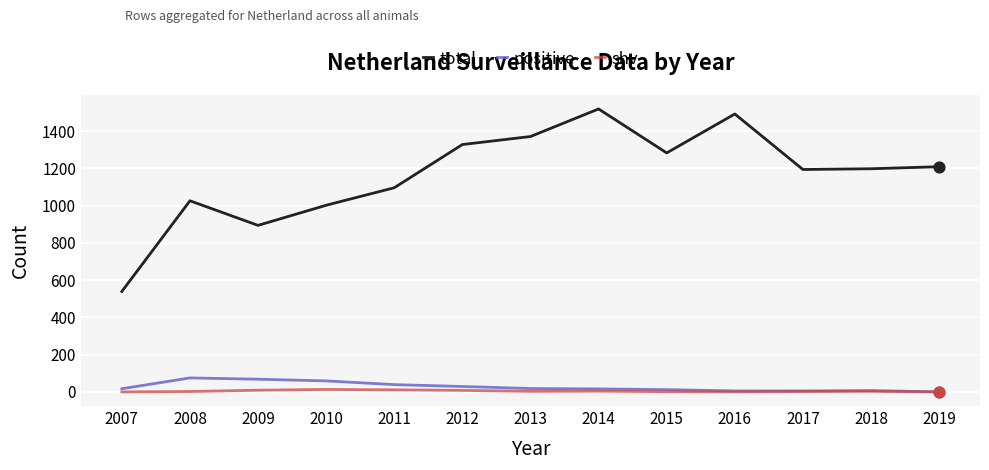

Which series has the largest range (max minus min)?

total